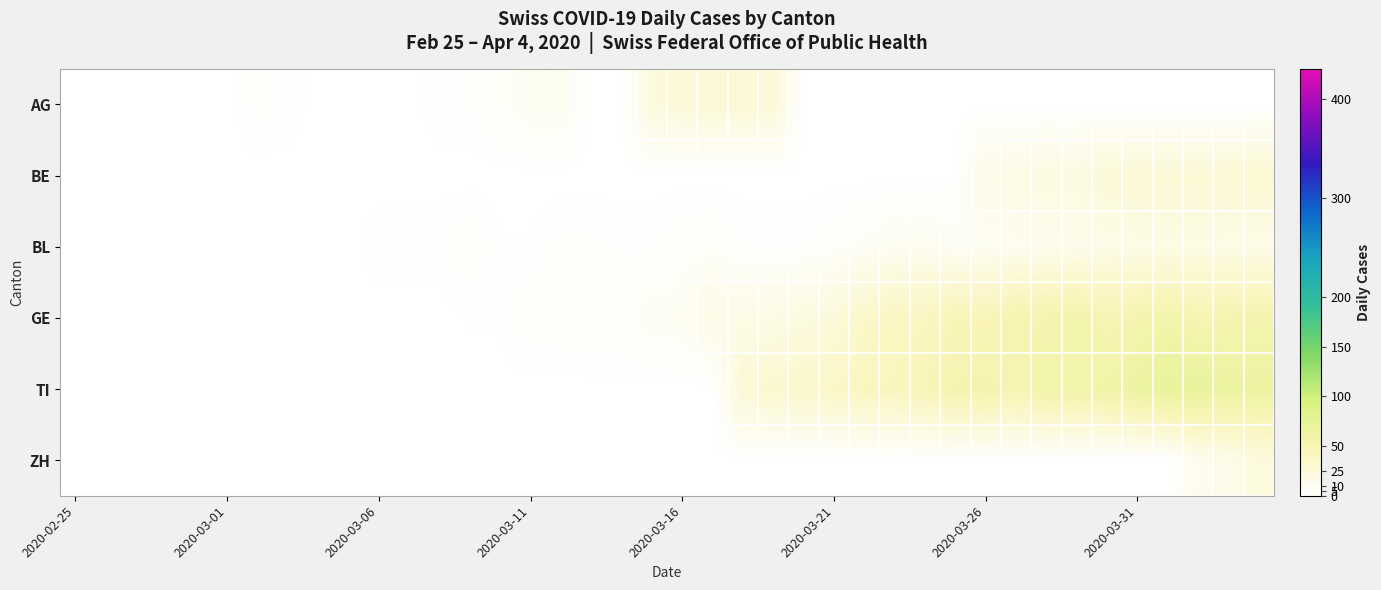

How many series are shown in this chart?

6